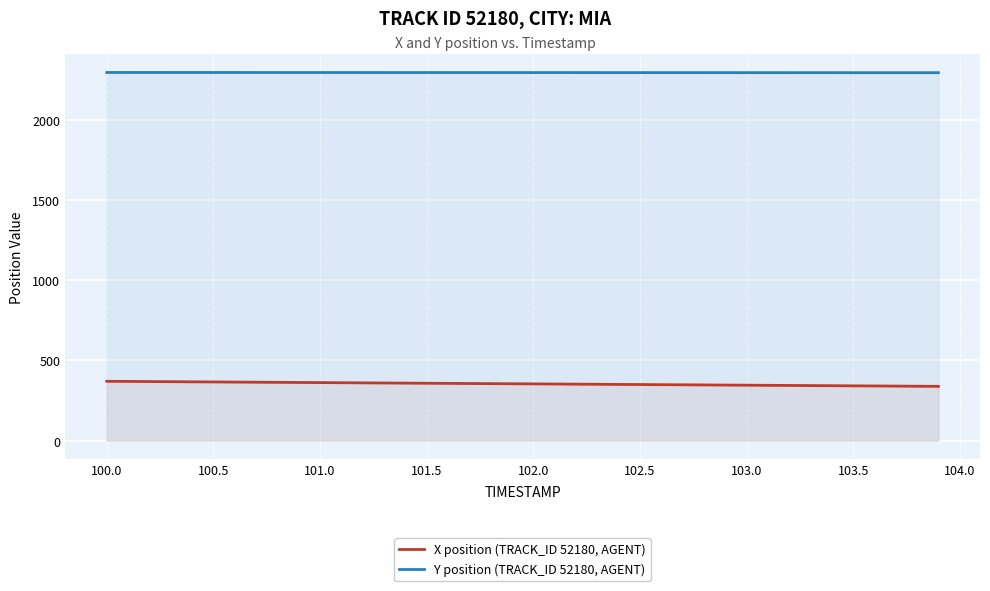

How many distinct data groups are displayed?

2